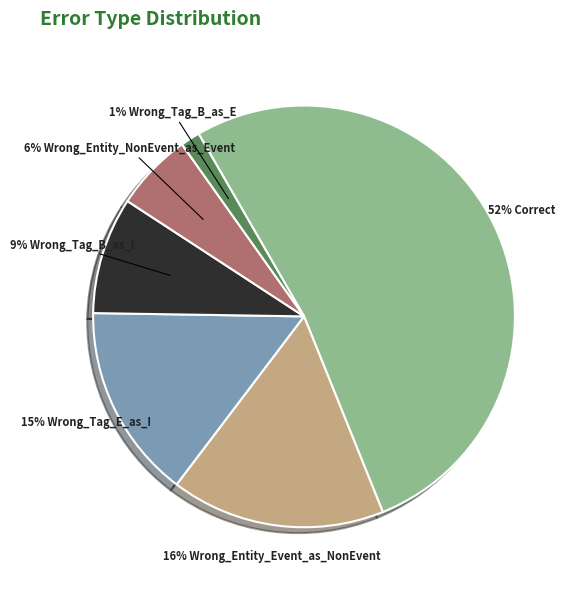

Does any single category account for the majority?

Yes